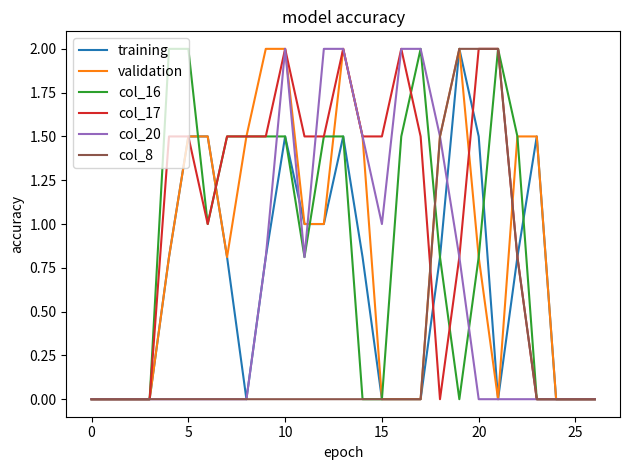

Which series has the largest total across all categories?

col_17